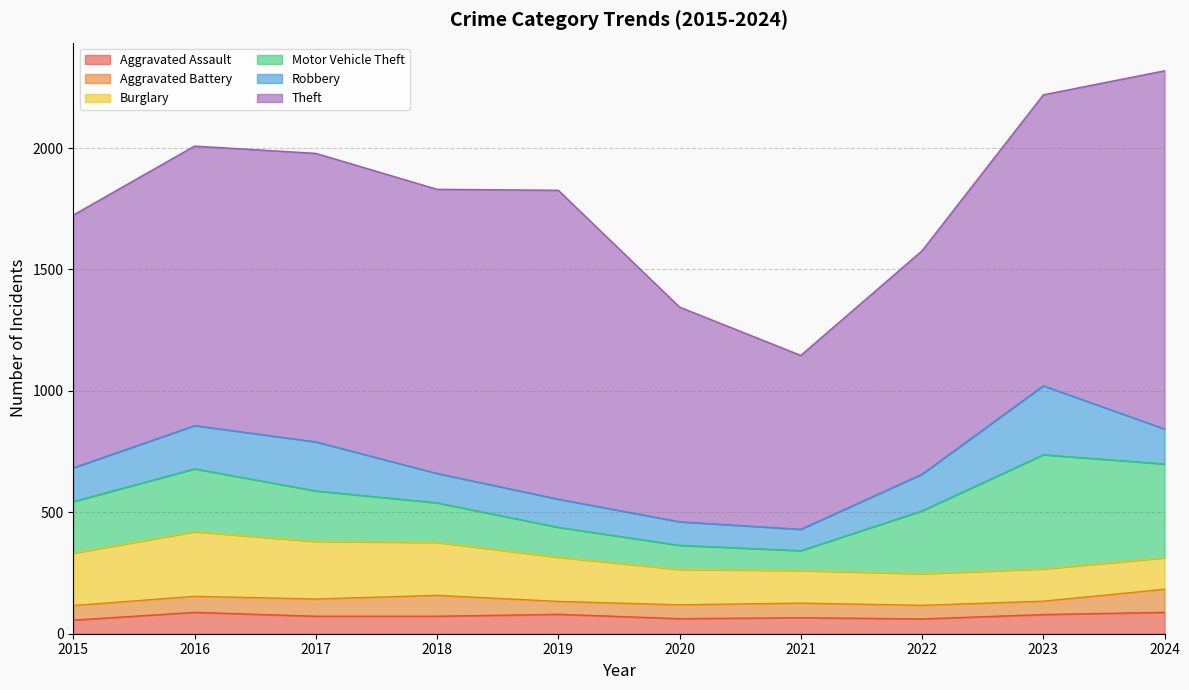

Does the chart have visible grid lines?

Yes